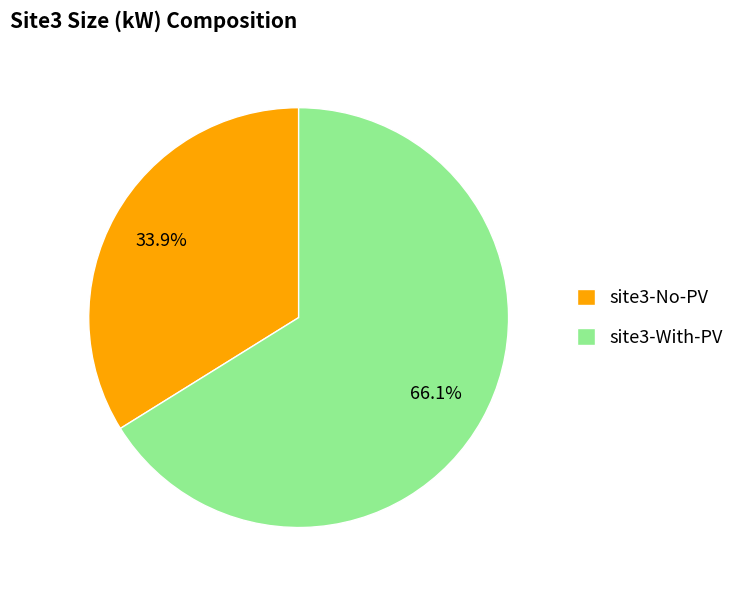

To the nearest percent, what is the difference between the largest and smallest slice percentages?

32%